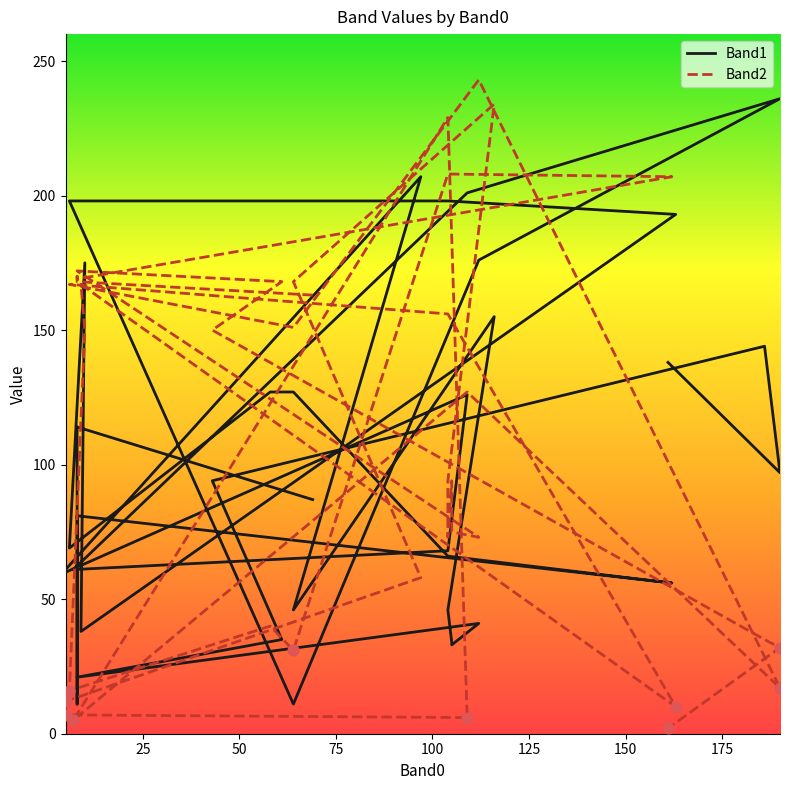

Which series has the largest Y range (max minus min)?

Band2